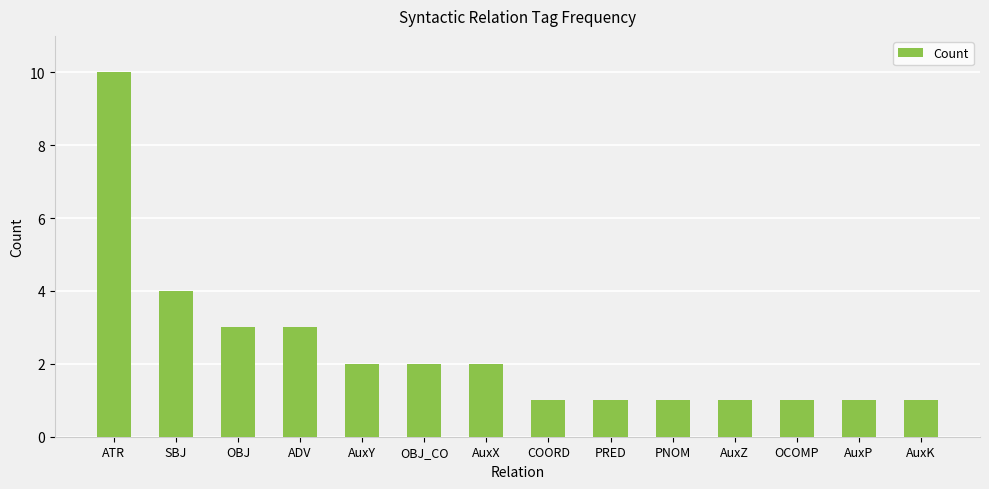

How many data points does each series have?

14